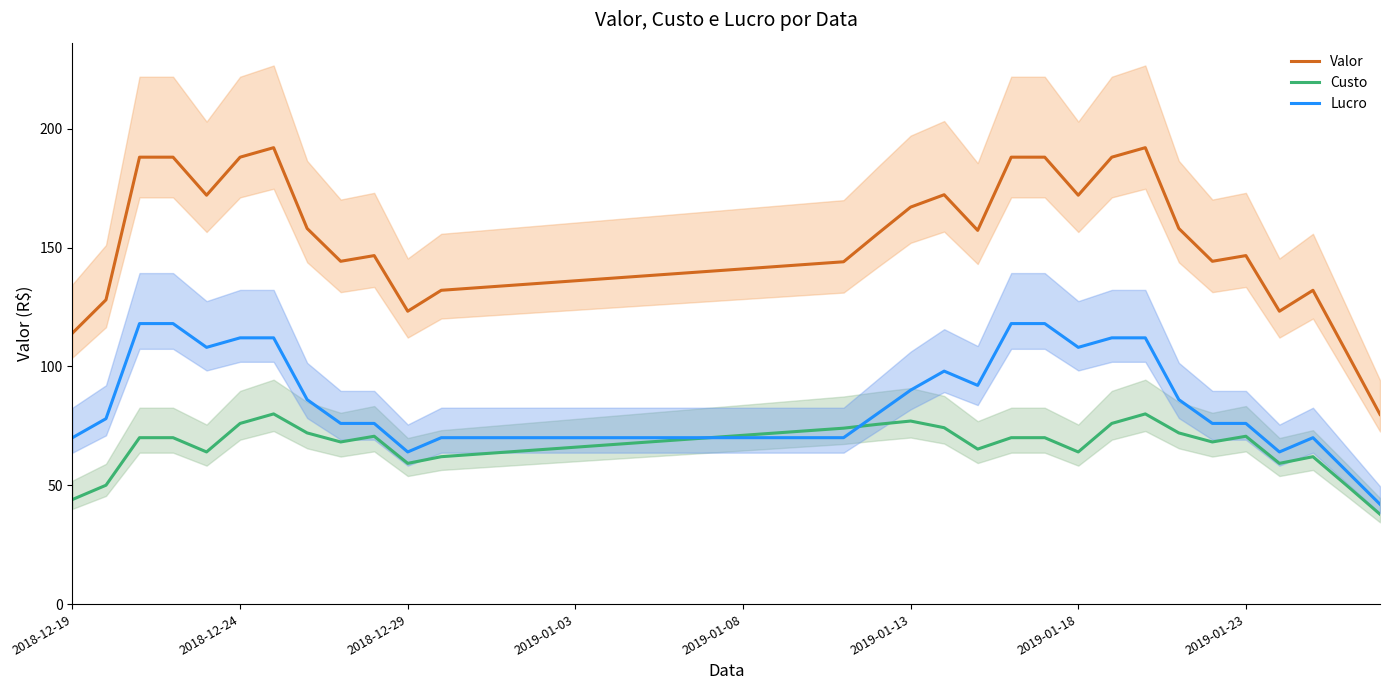

What is the value of the Custo point at the 35th from the left?

68.2